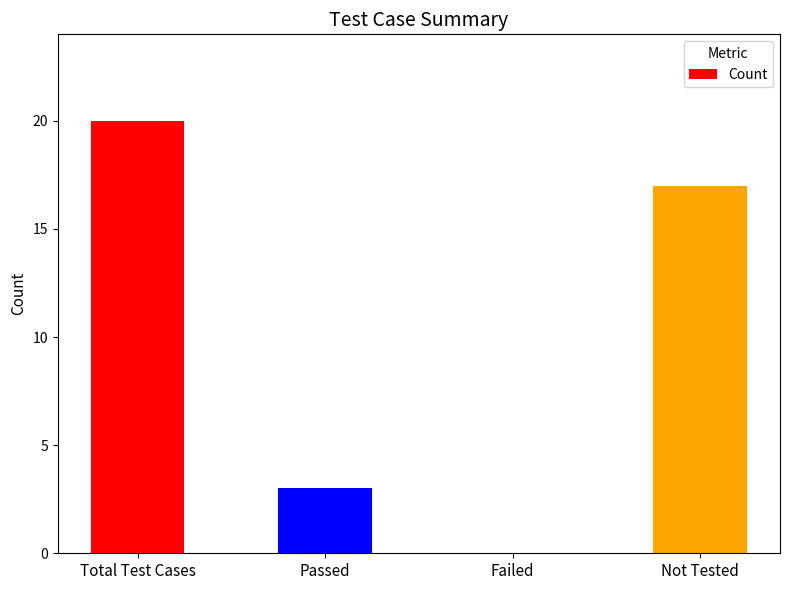

What is the change in value from Failed to Not Tested?

+17